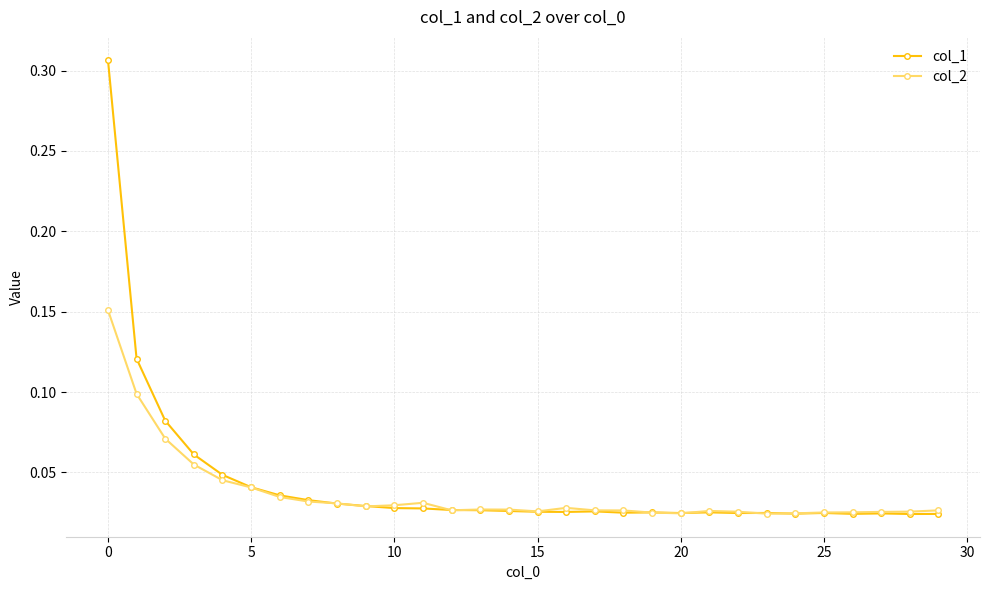

At how many categories does at least one series exceed 0?

30